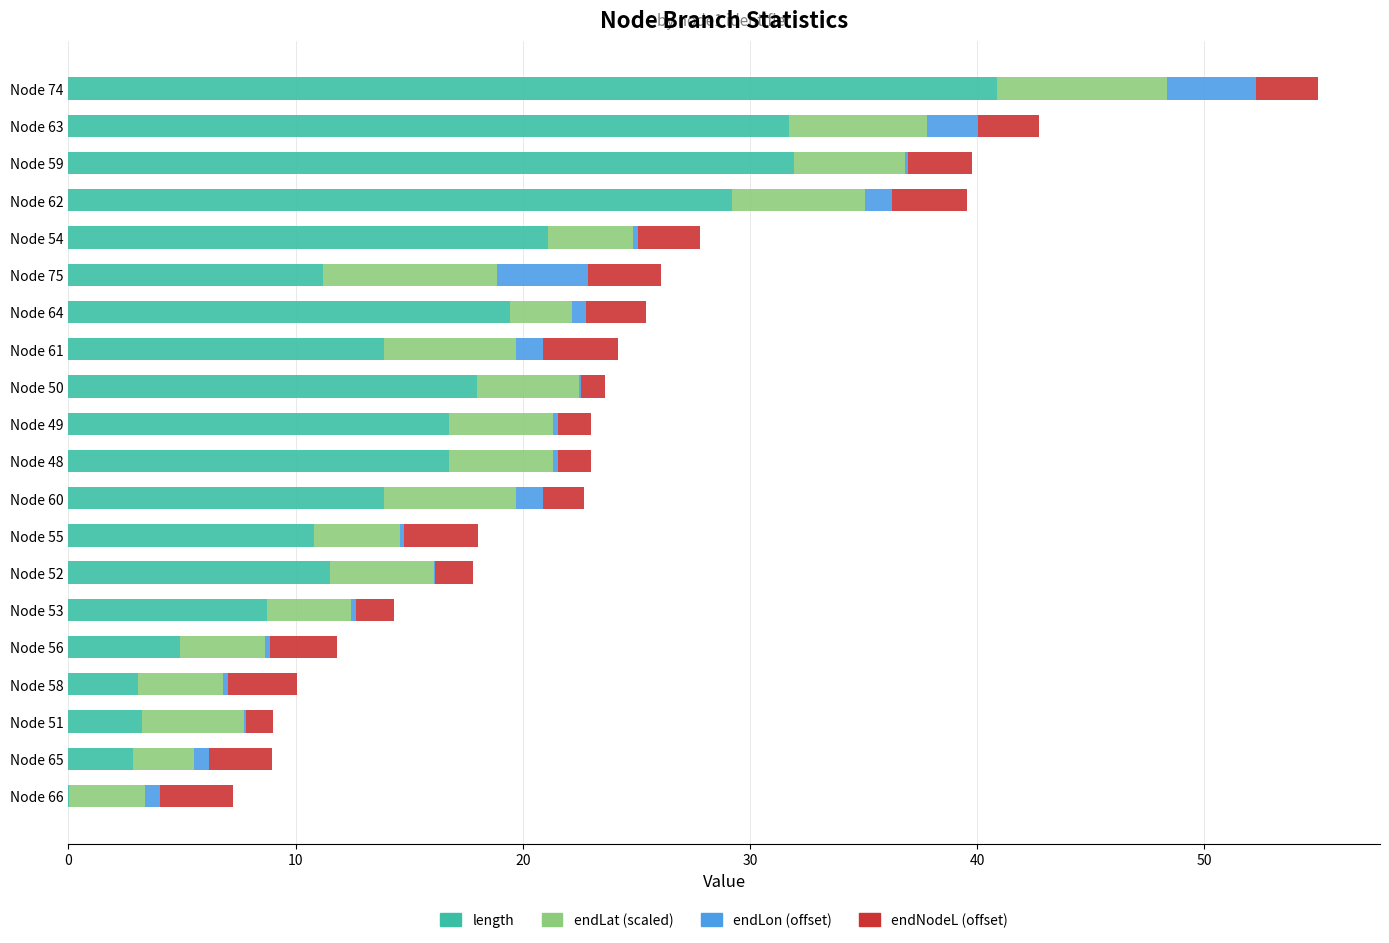

What is the highest value of the length series?

40.9